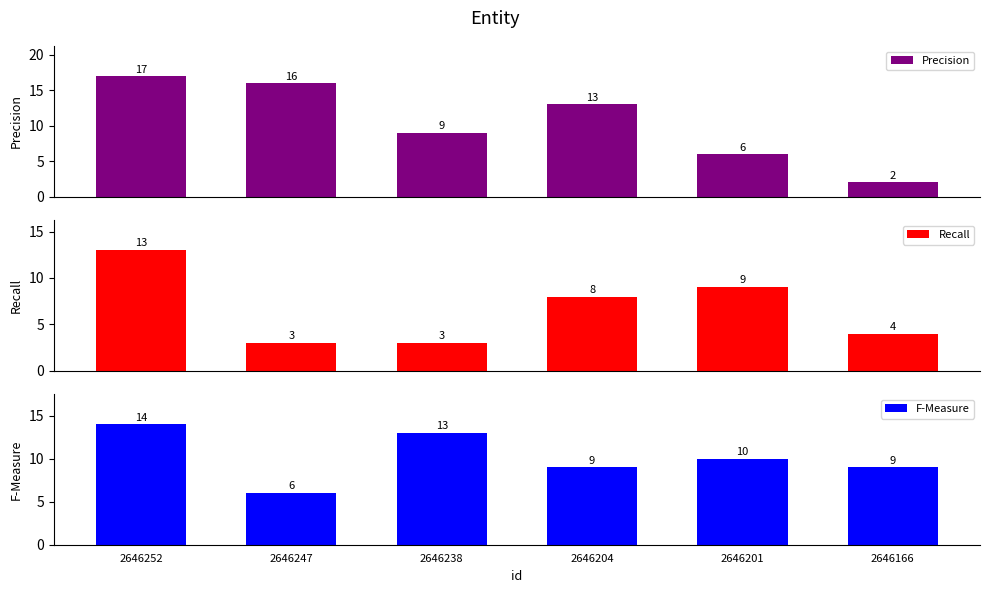

Which category has the lowest value across all series?

2646166